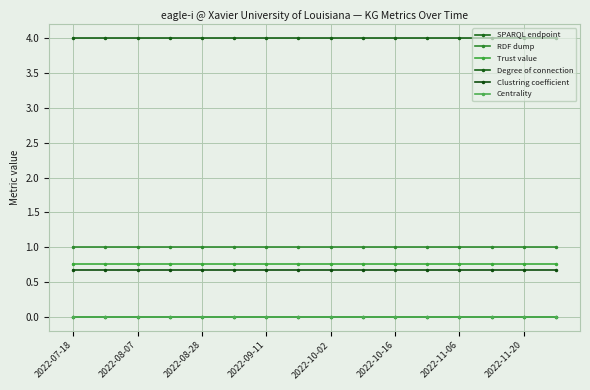

Count the number of data series in this chart.

6